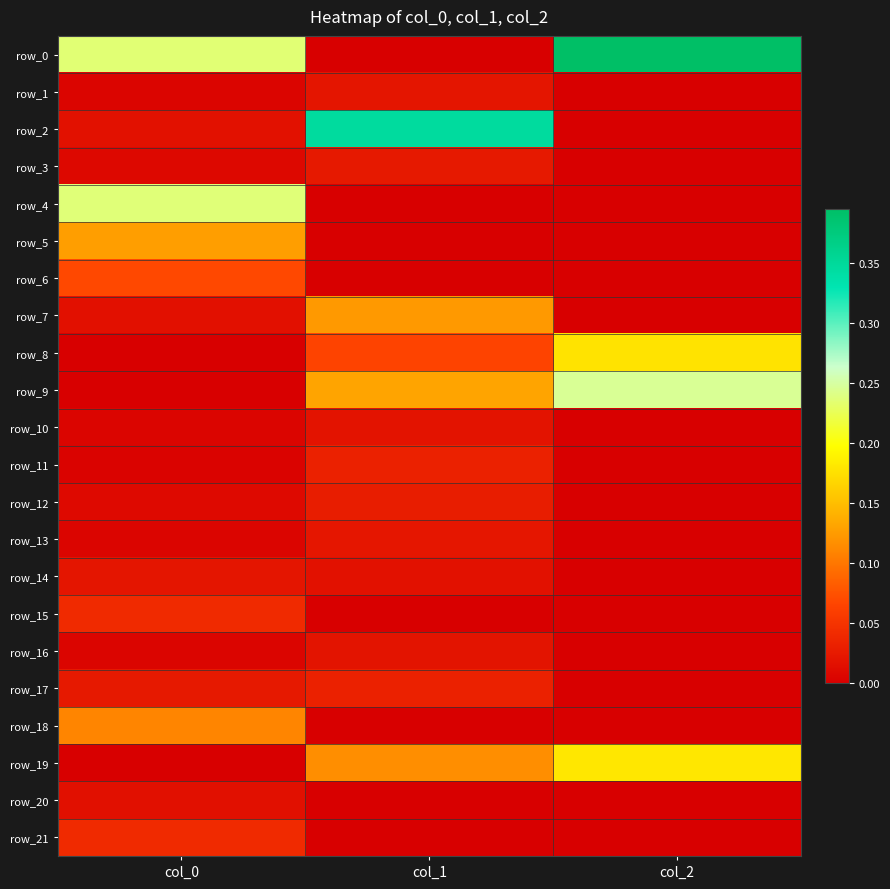

Which series has the largest range (max minus min)?

row_0